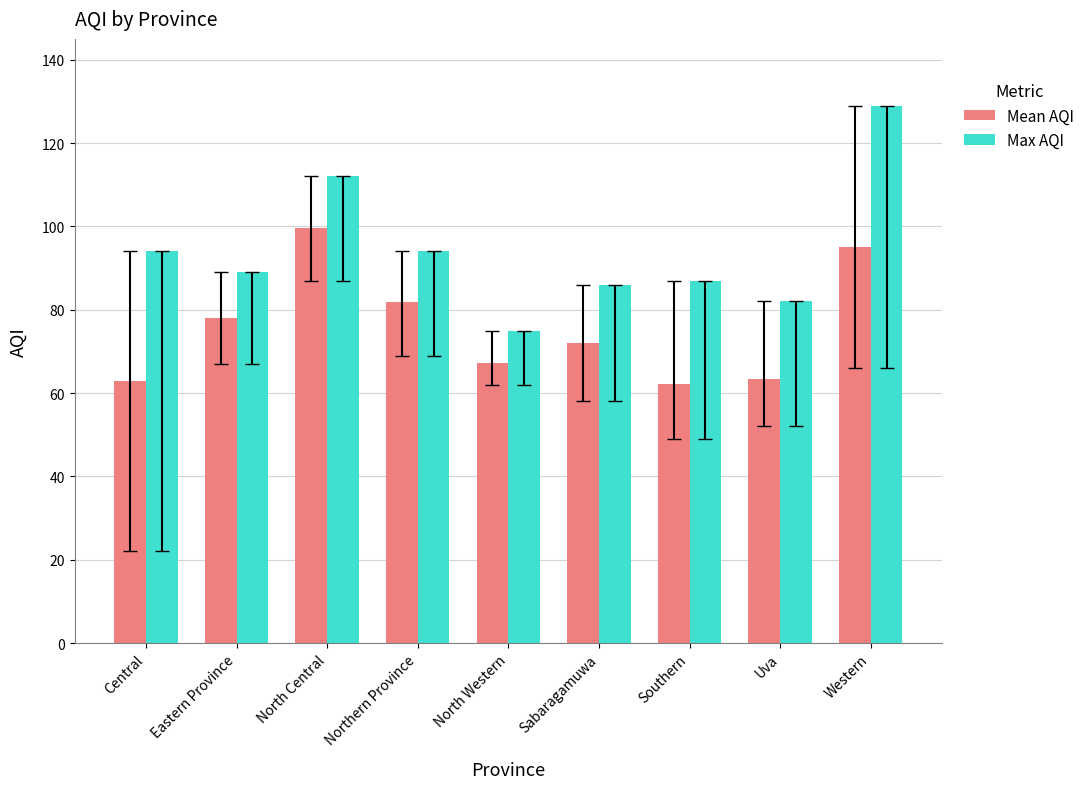

What are all the series names shown in the legend?

Mean AQI, Max AQI